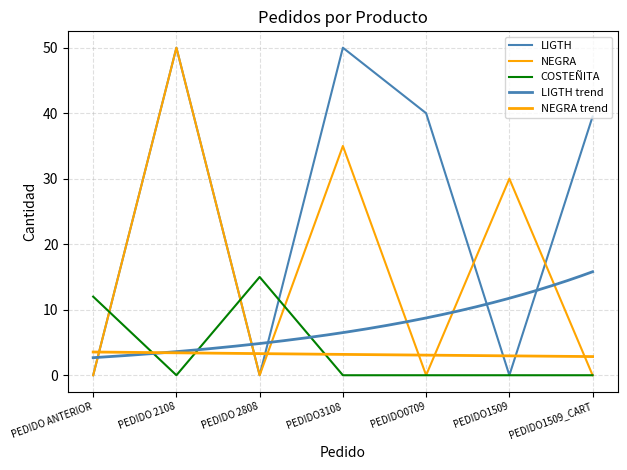

Which series changed the most between PEDIDO0709 and PEDIDO1509_CART?

LIGTH